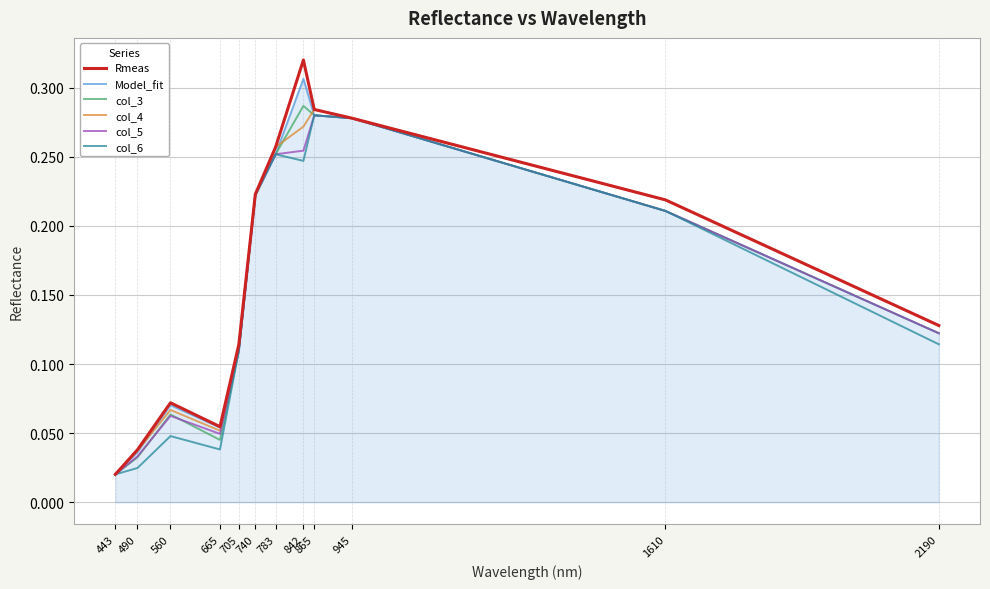

Is the value of col_3 at 705 greater than the value of col_5 at 443?

Yes